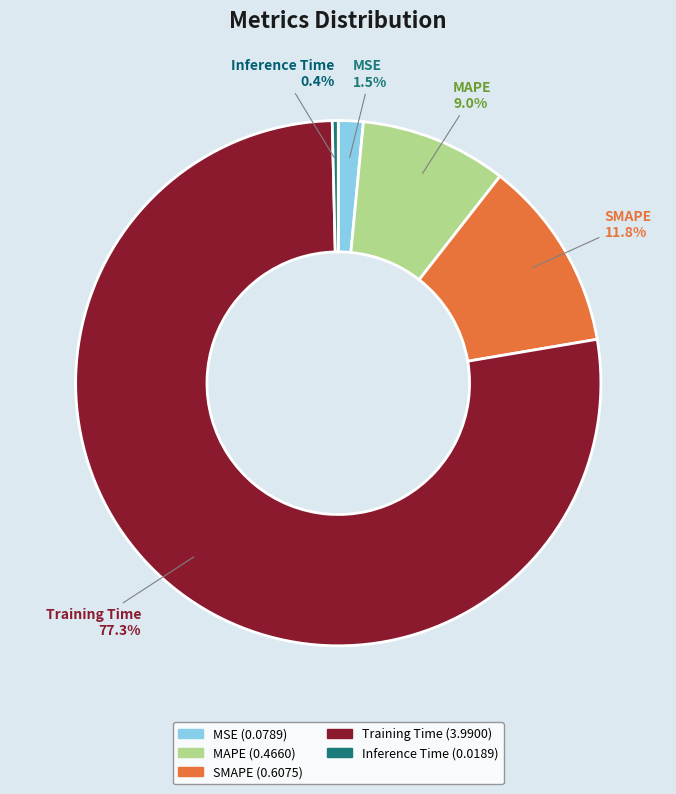

To the nearest percent, what is the combined percentage of SMAPE and Inference Time?

12%